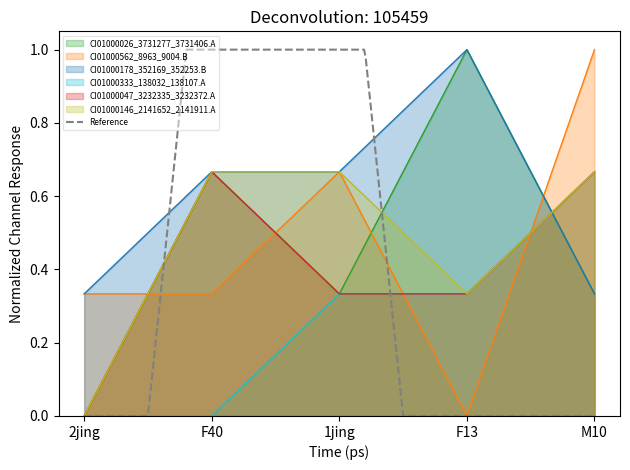

What is the highest value of the CI01000026_3731277_3731406.A series?

1.0